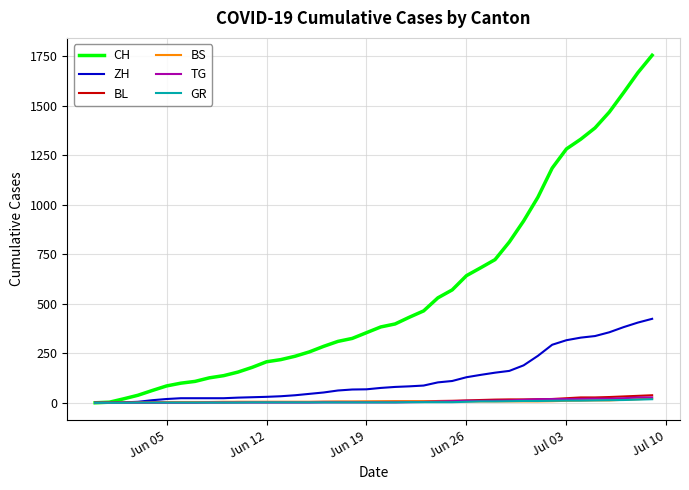

How many lines are shown in the chart?

6